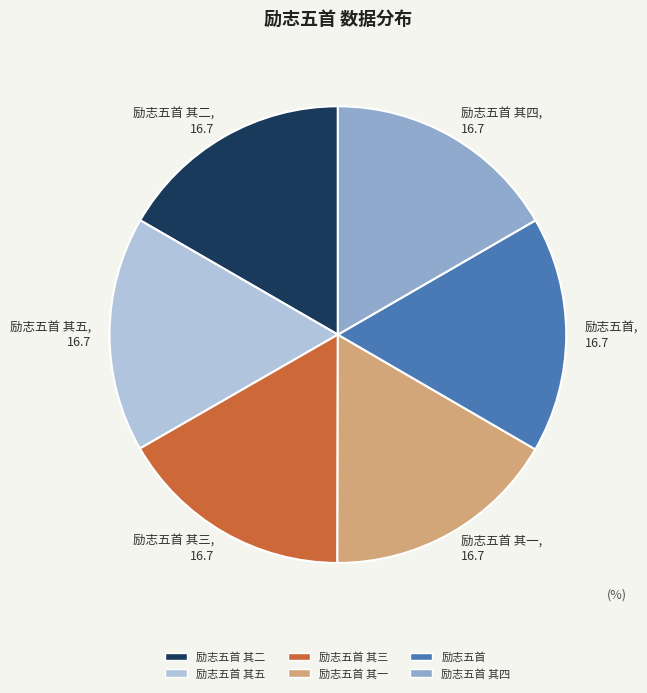

Is it true that 励志五首 其一, 16.7 is 9% of the pie?

False